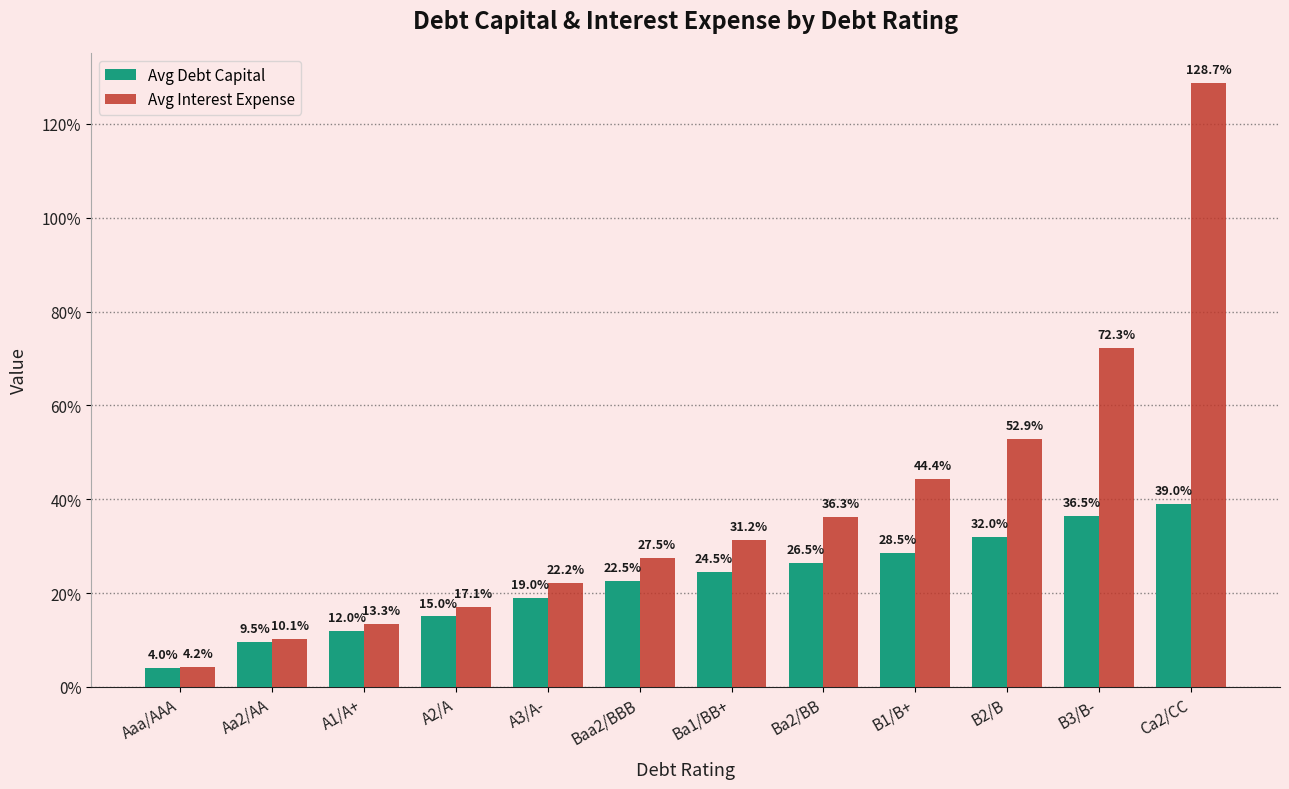

What are all the series names shown in the legend?

Avg Debt Capital, Avg Interest Expense